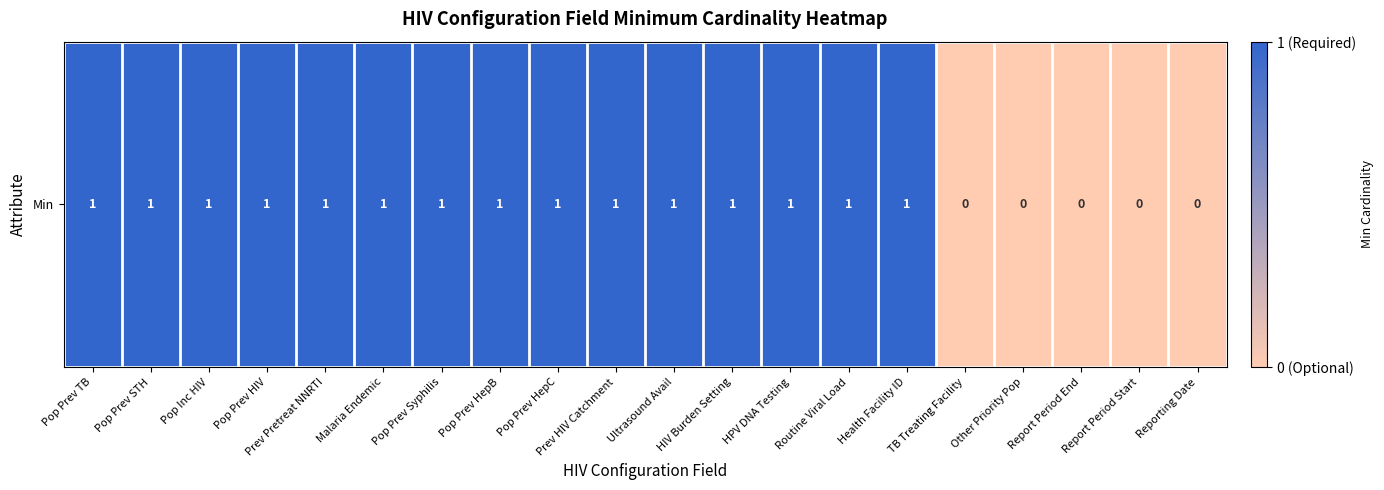

Count the values in the range 1 to 2.

15